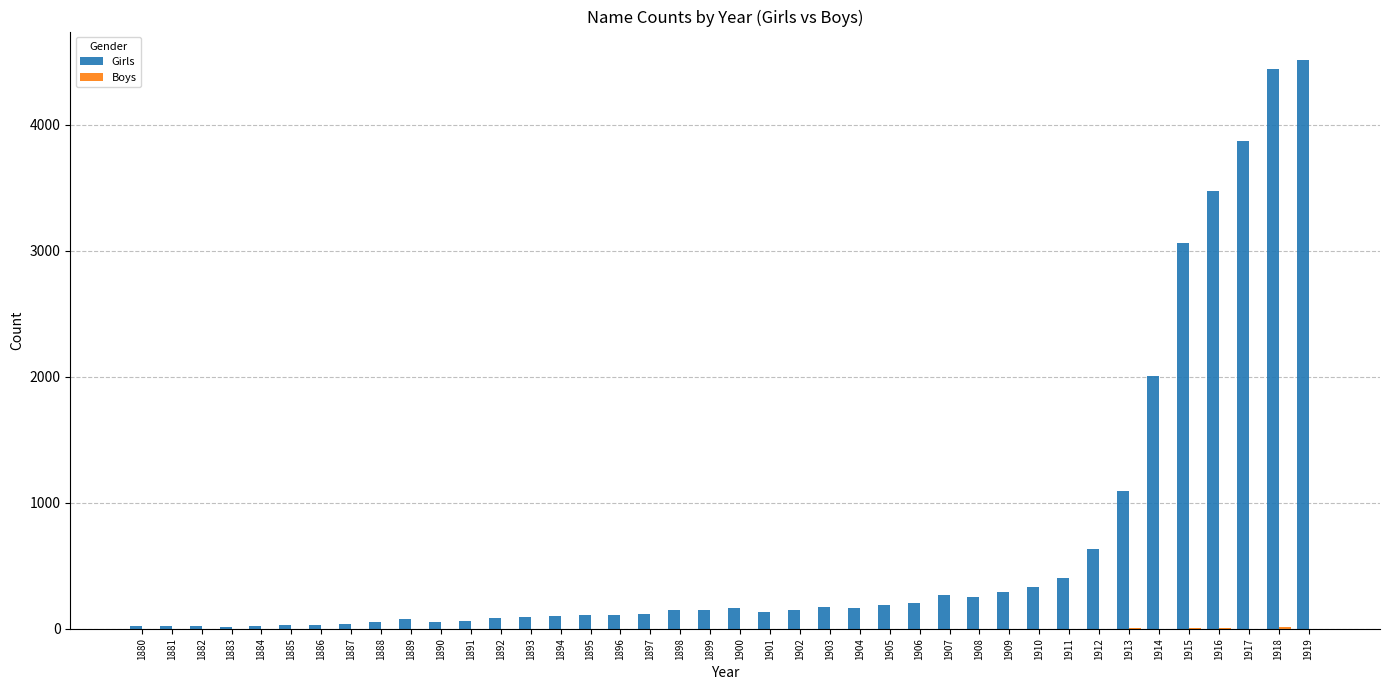

What is the spread (max minus min) of values at 1896?

109